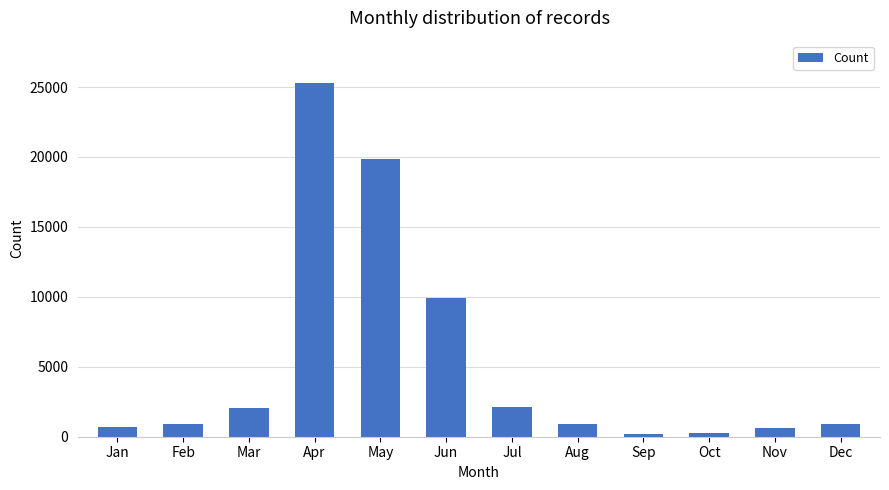

Where is the data nearest to the value 12754?

Jun